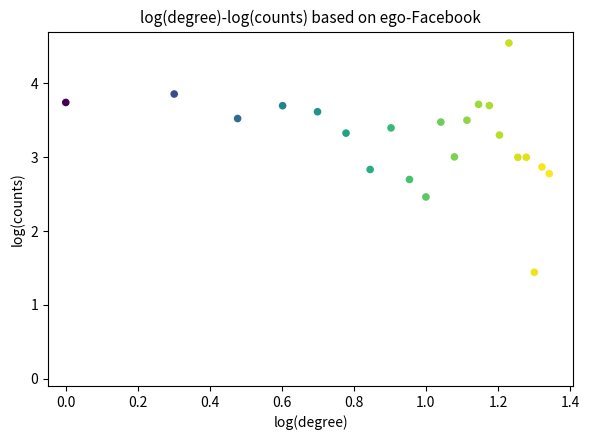

What Y value in the scatter plot is closest to 2?

2.5